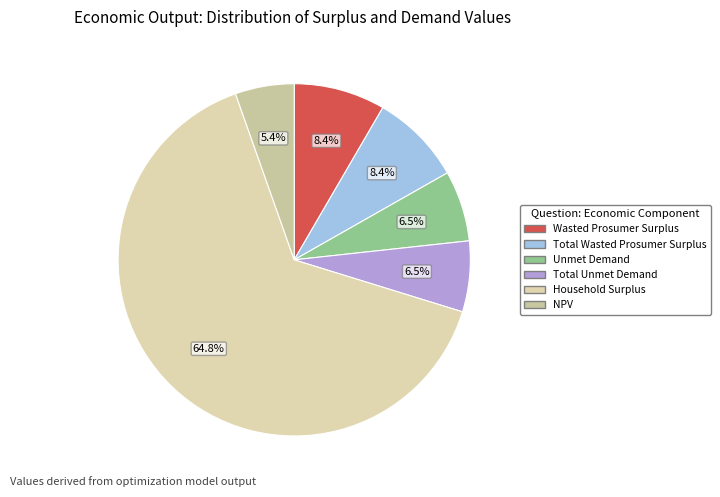

How many segments does this pie chart have?

6